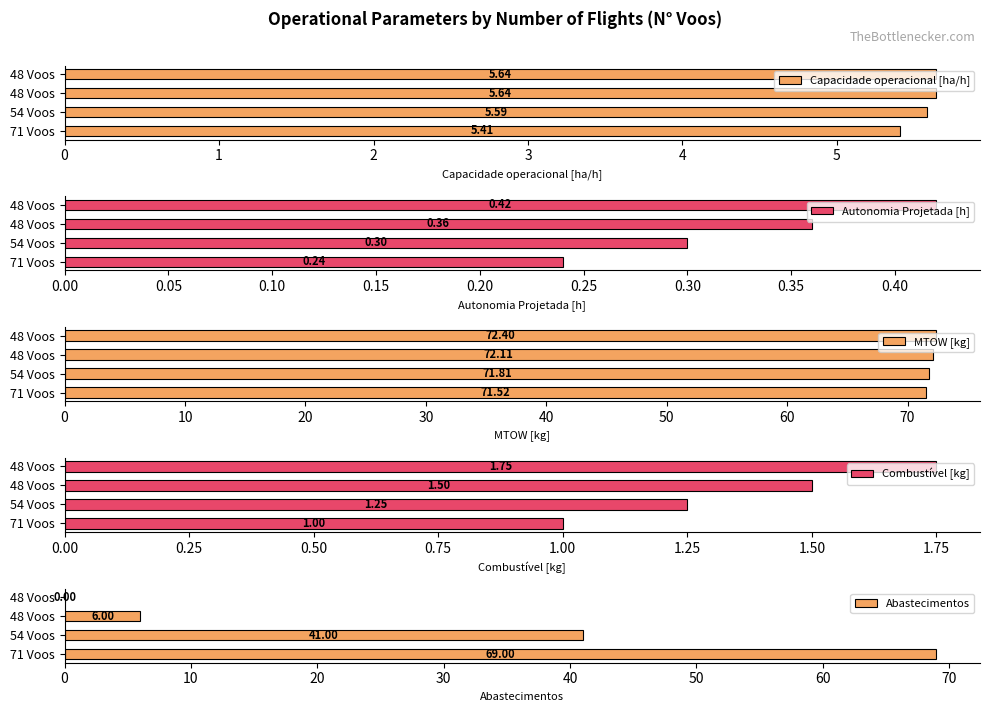

Rank the series by their maximum value, from lowest to highest.

Autonomia Projetada [h], Combustível [kg], Capacidade operacional [ha/h], Abastecimentos, MTOW [kg]